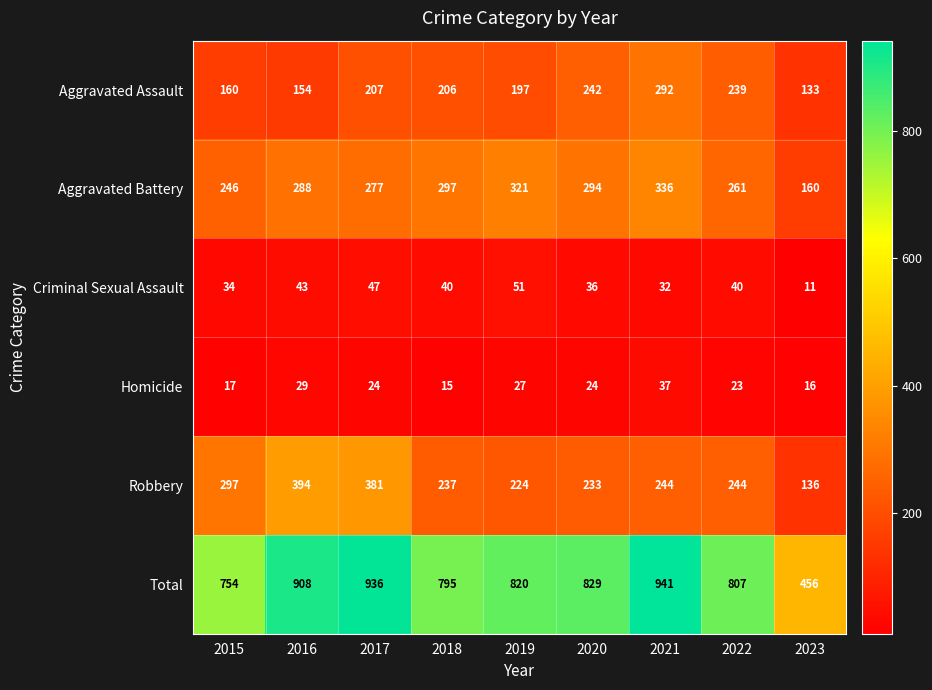

How many data points does each series have?

9